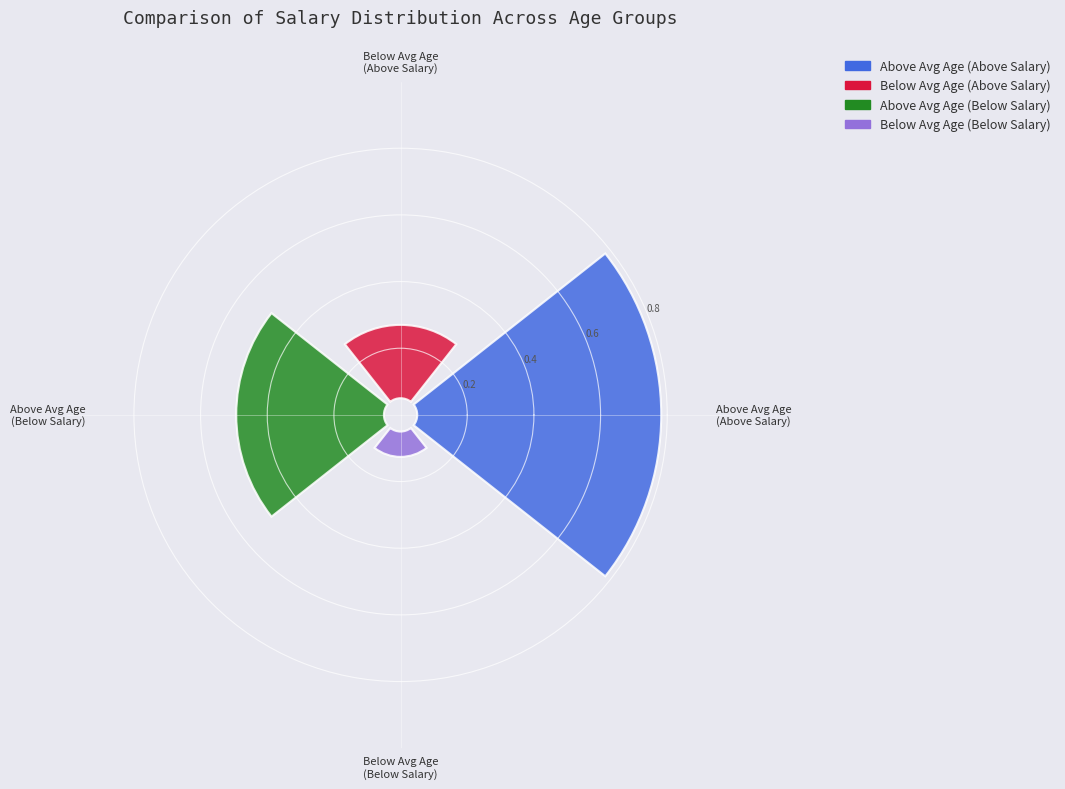

Is it true that Above Average Age is 66% of the pie?

False